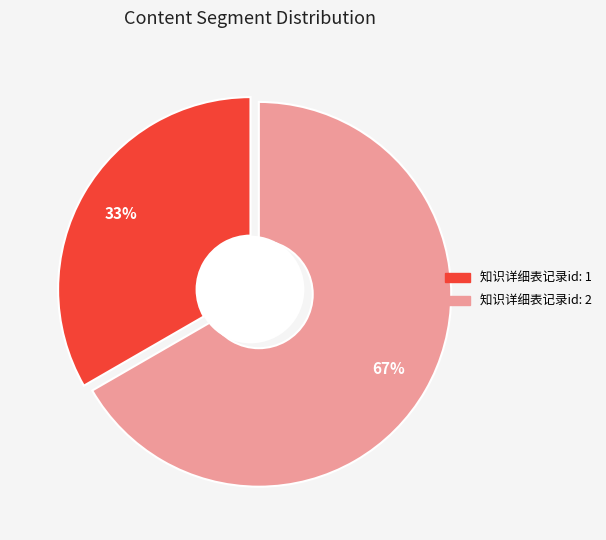

To the nearest percent, what is the average slice percentage?

50%